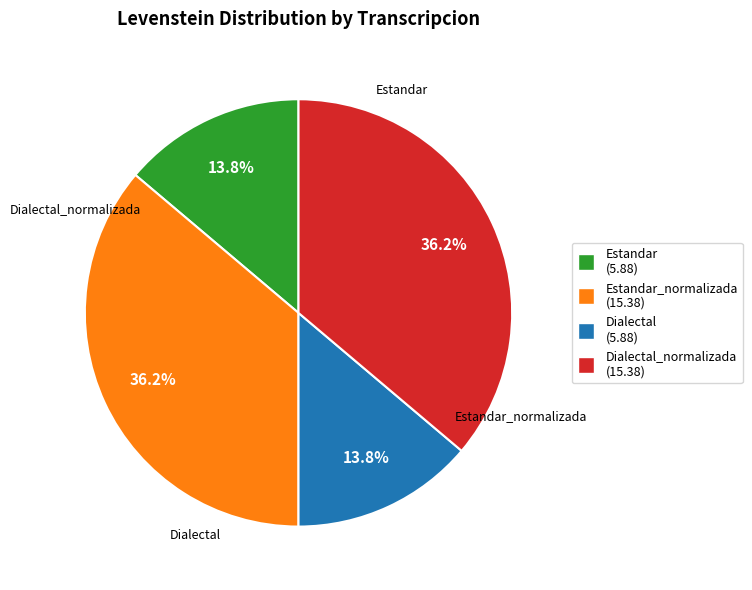

What is the largest slice in the pie chart?

Estandar_normalizada